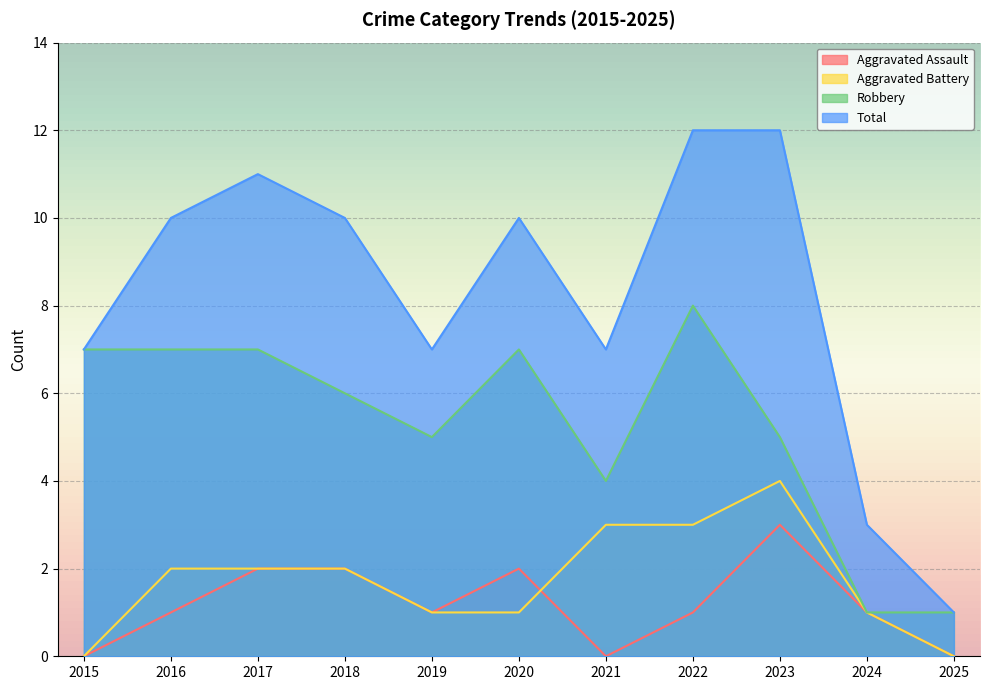

Which series has the largest range (max minus min)?

Total